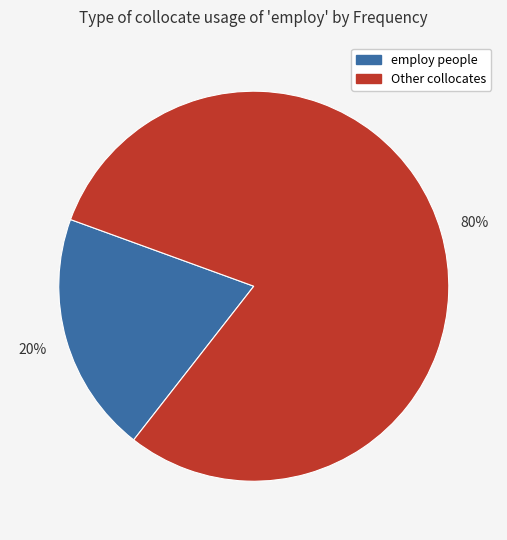

To the nearest percent, what is the difference between the largest and smallest slice percentages?

60%